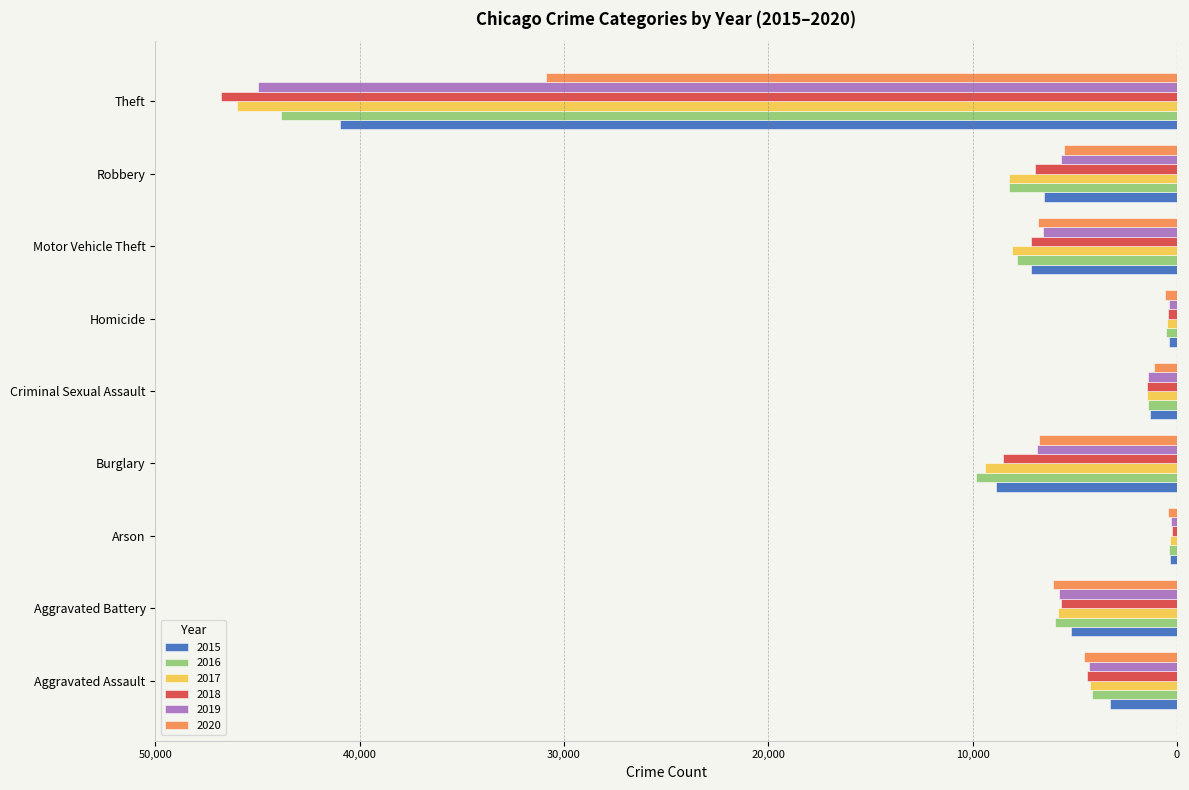

What are all the series names shown in the legend?

2015, 2016, 2017, 2018, 2019, 2020